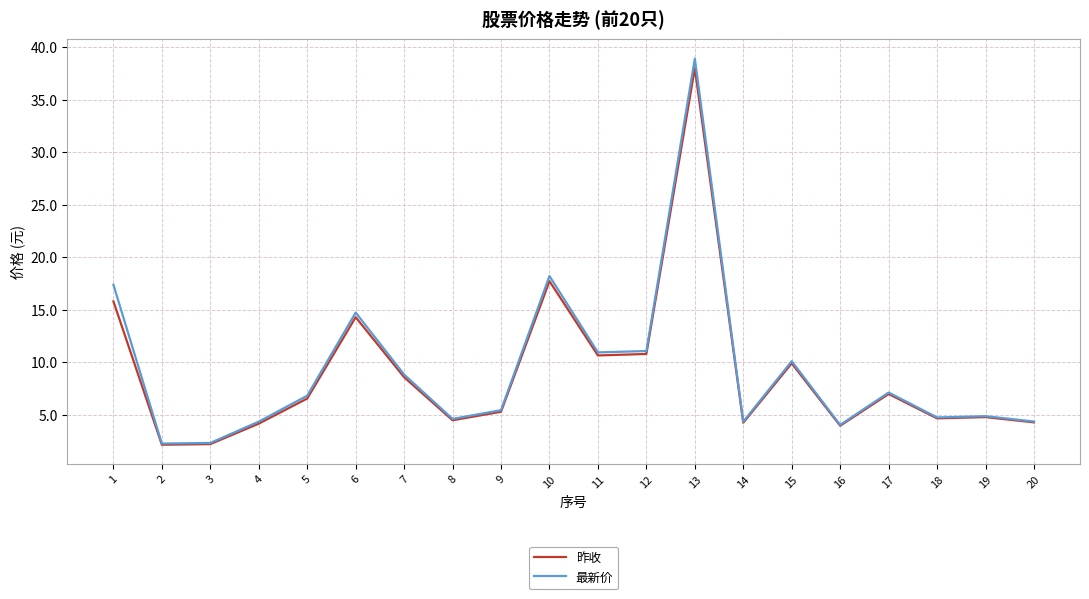

What are all the series names shown in the legend?

昨收, 最新价